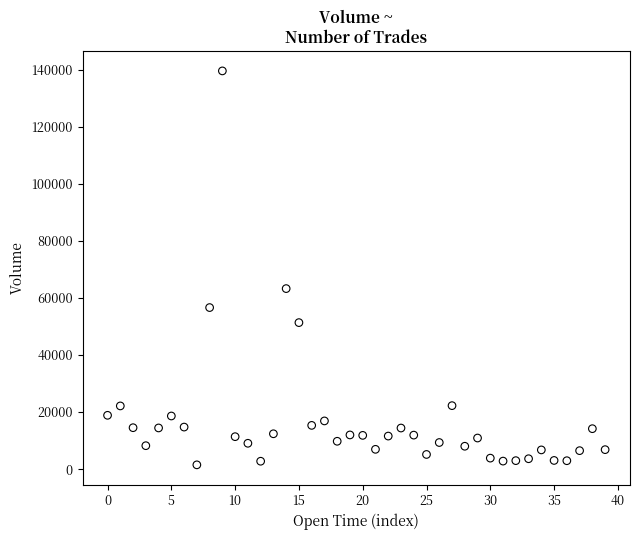

What is the range of Y values (max minus min)?

138003.0